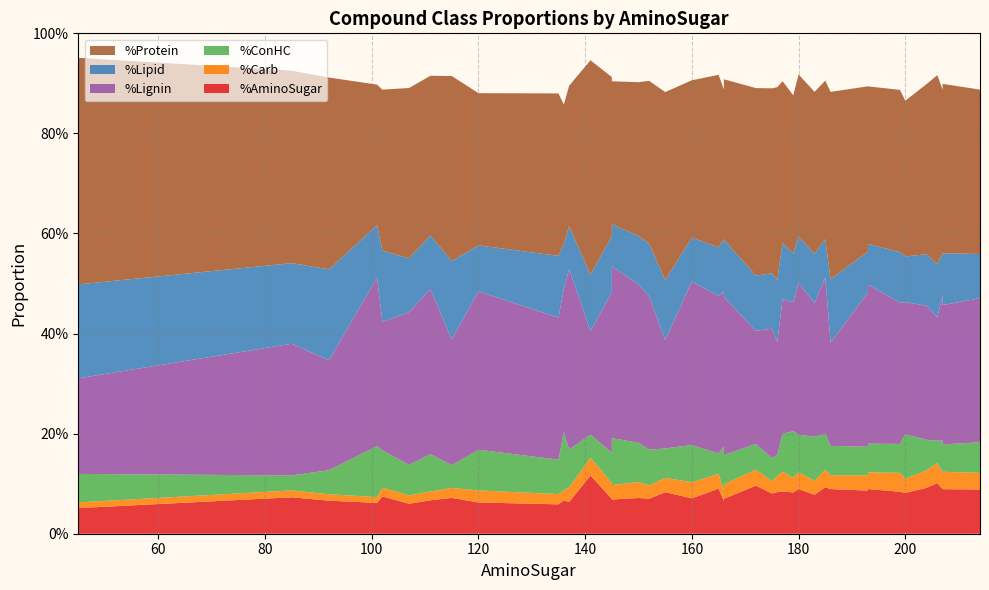

Reading left to right, transcribe all the data shown in this chart.

%AminoSugar: 214=0.1	207=0.1	204=0.1	120=0.1	45=0.1	135=0.1	176=0.1	180=0.1	165=0.1	166=0.1	85=0.1	207=0.1	199=0.1	175=0.1	92=0.1	107=0.1	101=0.1	111=0.1	166=0.1	200=0.1	136=0.1	179=0.1	137=0.1	145=0.1	150=0.1	152=0.1	160=0.1	145=0.1	102=0.1	183=0.1	206=0.1	177=0.1	141=0.1	193=0.1	193=0.1	185=0.1	172=0.1	155=0.1	115=0.1	186=0.1
%Carb: 214=0.0	207=0.0	204=0.0	120=0.0	45=0.0	135=0.0	176=0.0	180=0.0	165=0.0	166=0.0	85=0.0	207=0.0	199=0.0	175=0.0	92=0.0	107=0.0	101=0.0	111=0.0	166=0.0	200=0.0	136=0.0	179=0.0	137=0.0	145=0.0	150=0.0	152=0.0	160=0.0	145=0.0	102=0.0	183=0.0	206=0.0	177=0.0	141=0.0	193=0.0	193=0.0	185=0.0	172=0.0	155=0.0	115=0.0	186=0.0
%ConHC: 214=0.1	207=0.1	204=0.1	120=0.1	45=0.1	135=0.1	176=0.0	180=0.1	165=0.0	166=0.1	85=0.0	207=0.1	199=0.1	175=0.0	92=0.0	107=0.1	101=0.1	111=0.1	166=0.1	200=0.1	136=0.1	179=0.1	137=0.1	145=0.1	150=0.1	152=0.1	160=0.1	145=0.1	102=0.1	183=0.1	206=0.0	177=0.1	141=0.0	193=0.1	193=0.1	185=0.1	172=0.1	155=0.1	115=0.0	186=0.1
%Lignin: 214=0.3	207=0.3	204=0.3	120=0.3	45=0.2	135=0.3	176=0.2	180=0.3	165=0.3	166=0.3	85=0.3	207=0.3	199=0.3	175=0.3	92=0.2	107=0.3	101=0.3	111=0.3	166=0.3	200=0.3	136=0.3	179=0.3	137=0.4	145=0.3	150=0.3	152=0.3	160=0.3	145=0.3	102=0.3	183=0.3	206=0.2	177=0.3	141=0.2	193=0.3	193=0.3	185=0.3	172=0.2	155=0.2	115=0.3	186=0.2
%Lipid: 214=0.1	207=0.1	204=0.1	120=0.1	45=0.2	135=0.1	176=0.1	180=0.1	165=0.1	166=0.1	85=0.2	207=0.1	199=0.1	175=0.1	92=0.2	107=0.1	101=0.1	111=0.1	166=0.1	200=0.1	136=0.1	179=0.1	137=0.1	145=0.1	150=0.1	152=0.1	160=0.1	145=0.1	102=0.1	183=0.1	206=0.1	177=0.1	141=0.1	193=0.1	193=0.1	185=0.1	172=0.1	155=0.1	115=0.2	186=0.1
%Protein: 214=0.3	207=0.3	204=0.3	120=0.3	45=0.5	135=0.3	176=0.4	180=0.3	165=0.3	166=0.3	85=0.4	207=0.3	199=0.3	175=0.4	92=0.4	107=0.3	101=0.3	111=0.3	166=0.3	200=0.3	136=0.3	179=0.3	137=0.3	145=0.3	150=0.3	152=0.3	160=0.3	145=0.3	102=0.3	183=0.3	206=0.4	177=0.3	141=0.4	193=0.3	193=0.3	185=0.3	172=0.4	155=0.4	115=0.4	186=0.4